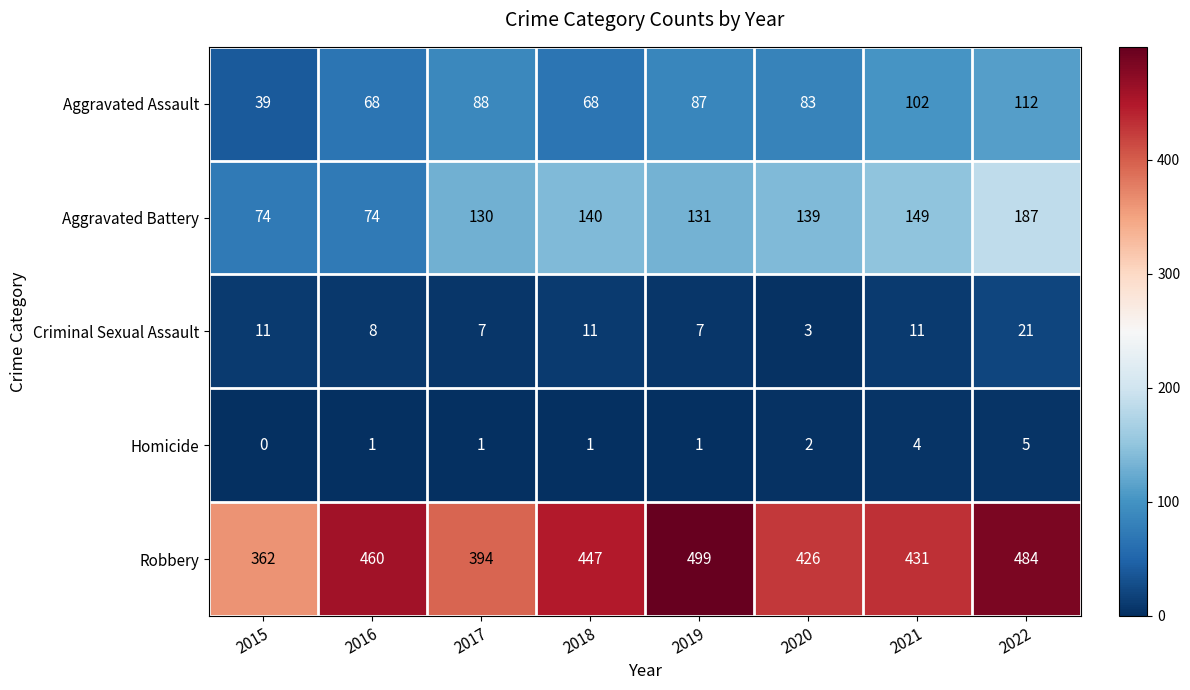

Between 2017 and 2022, which series saw the biggest shift?

Robbery